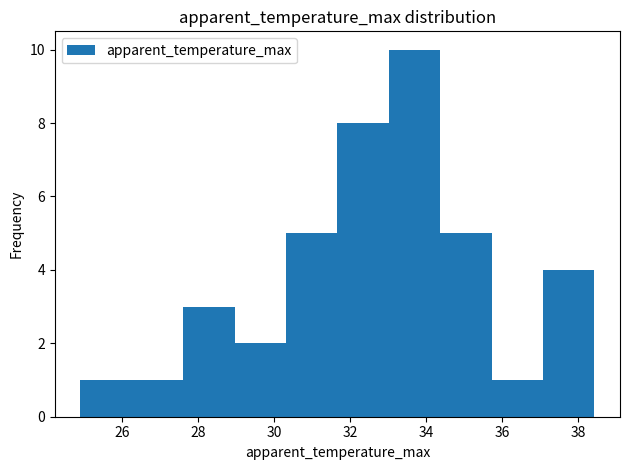

Reading left to right, transcribe this chart: for each bar, give the range it covers on the x-axis and its height. Neither the bar edges nor the heights are printed on the chart, so give them approximately, as read against the axes.

24.8 to 26.2: 1
26.2 to 27.6: 1
27.6 to 29.0: 3
29.0 to 30.4: 2
30.4 to 31.6: 5
31.6 to 33.0: 8
33.0 to 34.4: 10
34.4 to 35.8: 5
35.8 to 37.0: 1
37.0 to 38.4: 4